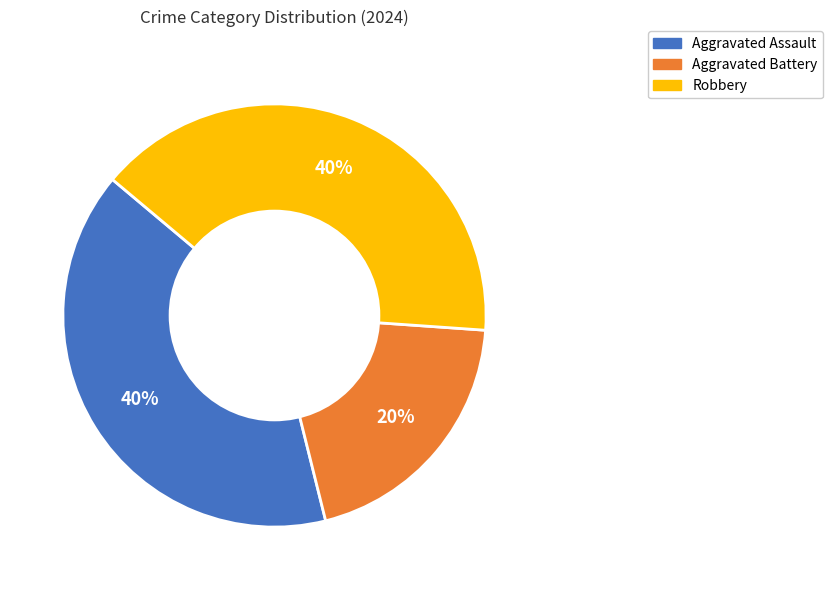

What is the smallest slice in the pie chart?

Aggravated Battery